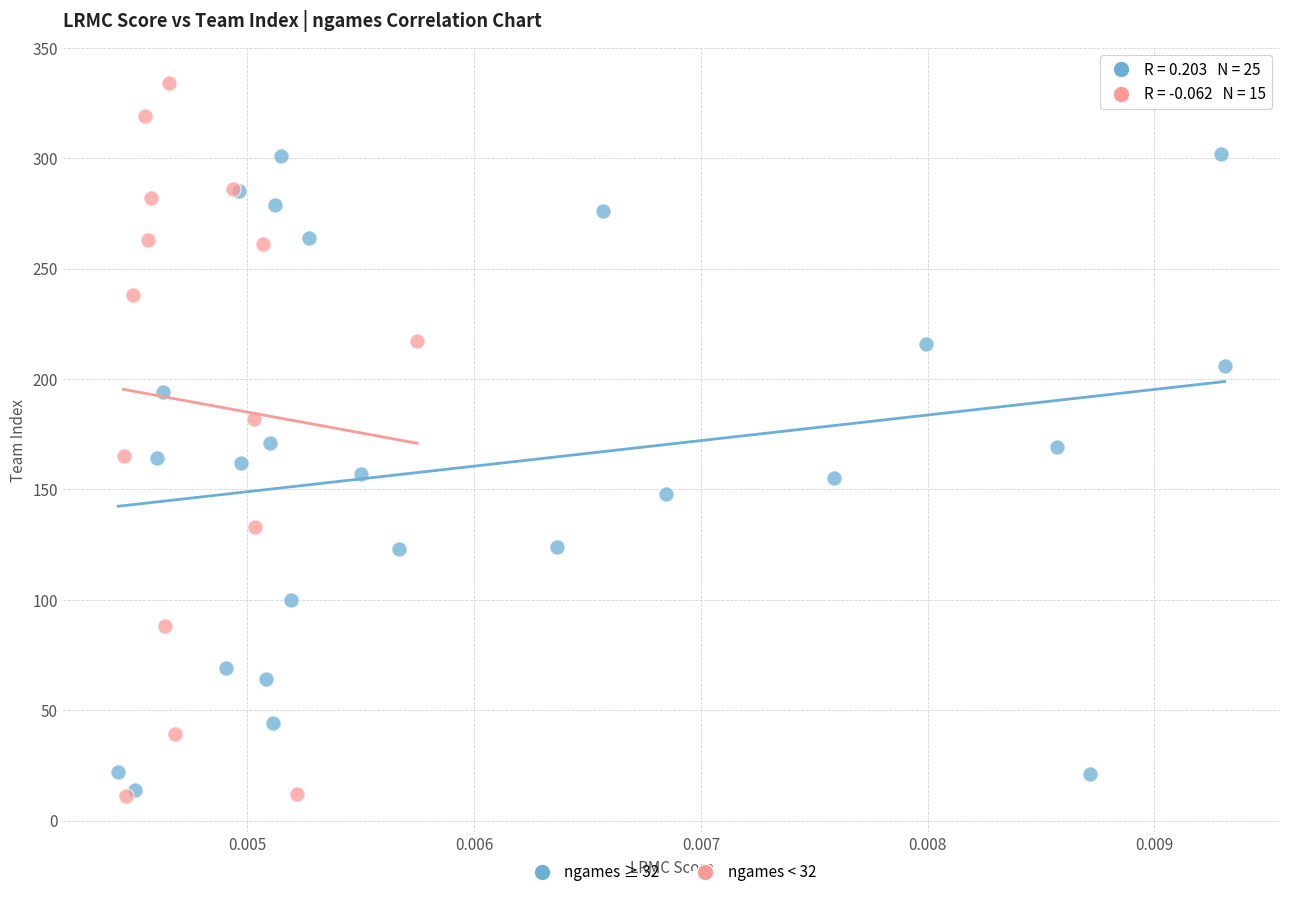

What are all the series names shown in the legend?

ngames ≥ 32, ngames < 32